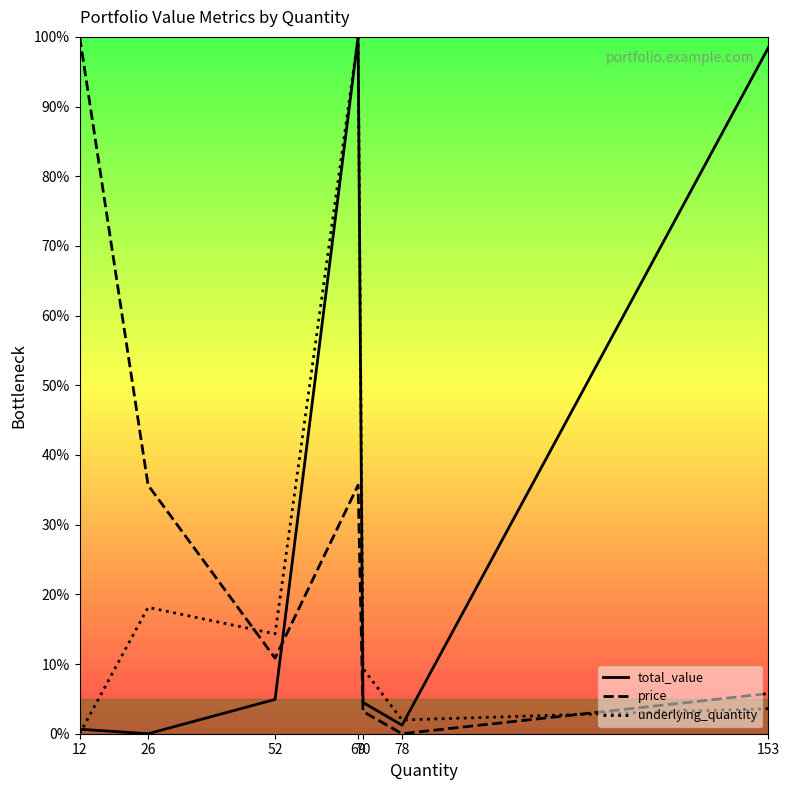

Which series changed the most between 12 and 70?

price